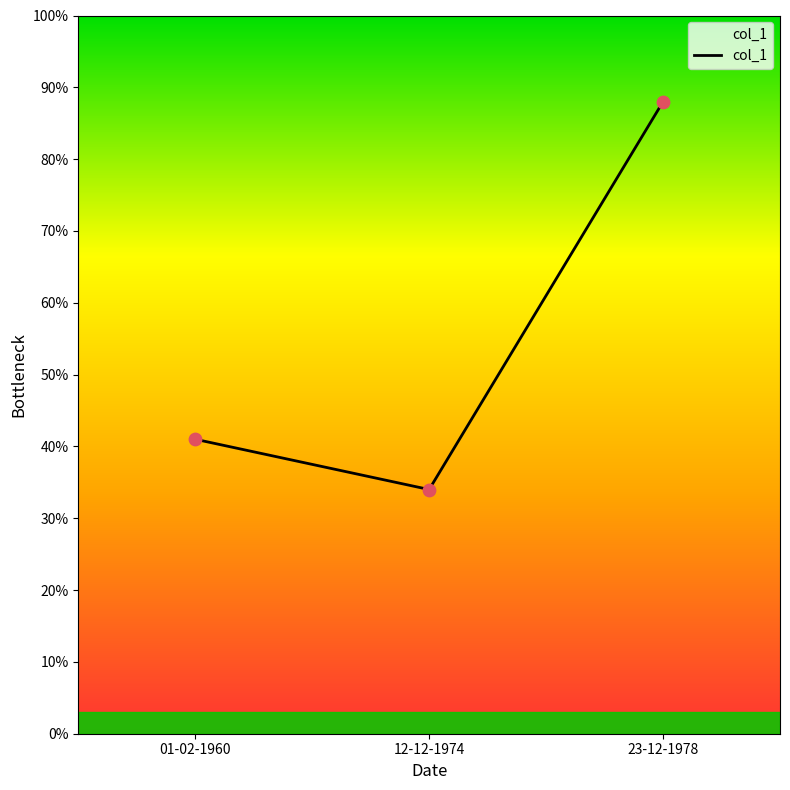

Between 23-12-1978 and 01-02-1960, which is larger?

23-12-1978